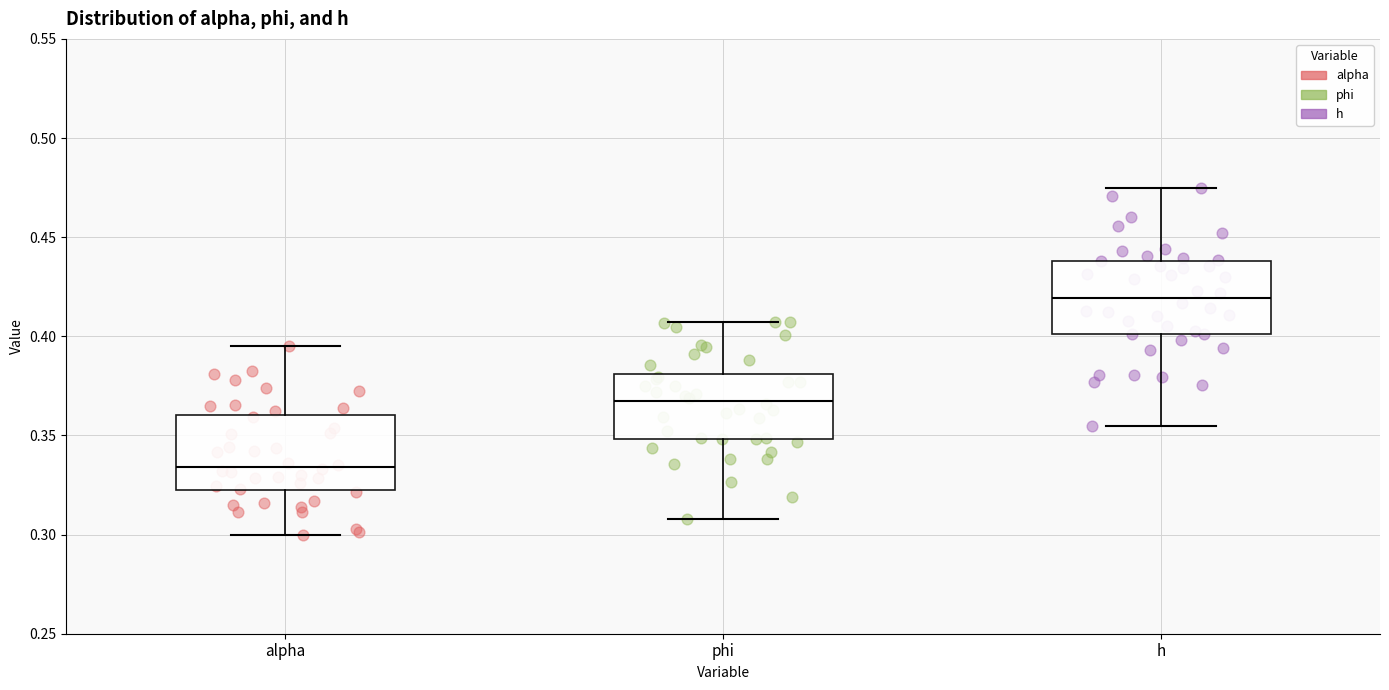

Reading left to right, transcribe this box plot: for each box, give where its median line is, the range the box spans, and where its two whiskers end, as read against the y-axis. The values are not printed on the chart, so give them approximately, as read against the axis.

alpha: median 0.335, box 0.325 to 0.360, whiskers 0.300 to 0.395
phi: median 0.365, box 0.350 to 0.380, whiskers 0.310 to 0.405
h: median 0.420, box 0.400 to 0.440, whiskers 0.355 to 0.475